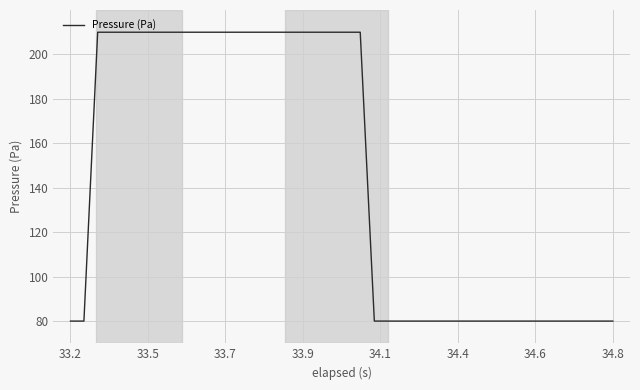

What is the sum of all values?

5800.0